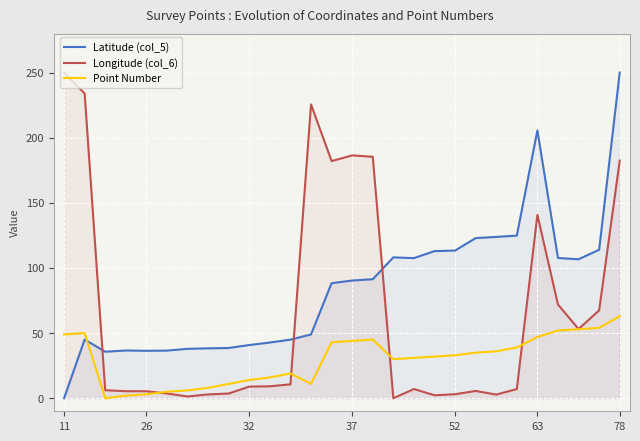

What is the highest value of the Point Number series?

63.0